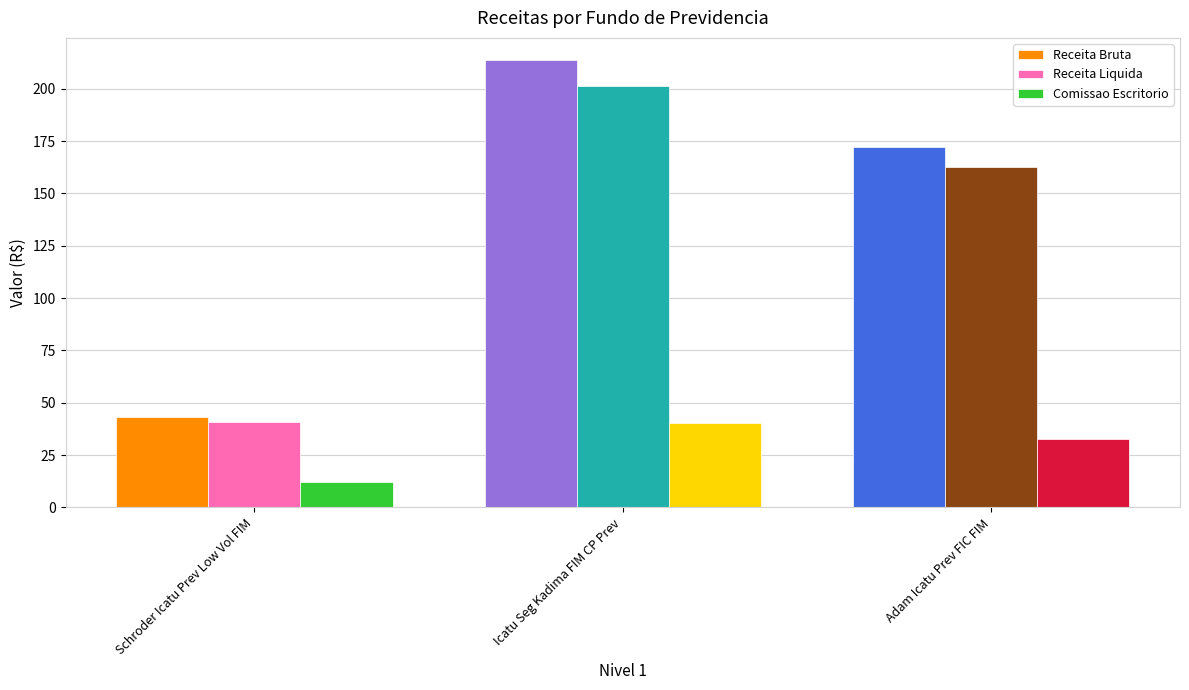

At how many categories does at least one series exceed 23?

3